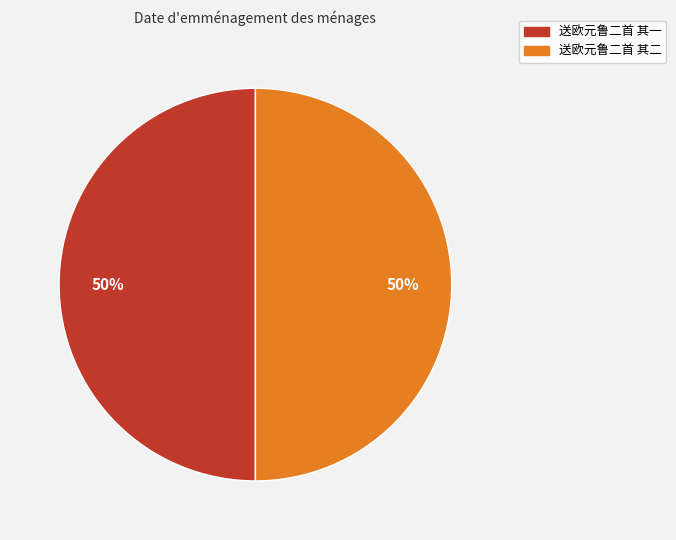

True or false: 送欧元鲁二首 其二 accounts for 63% of the total.

False